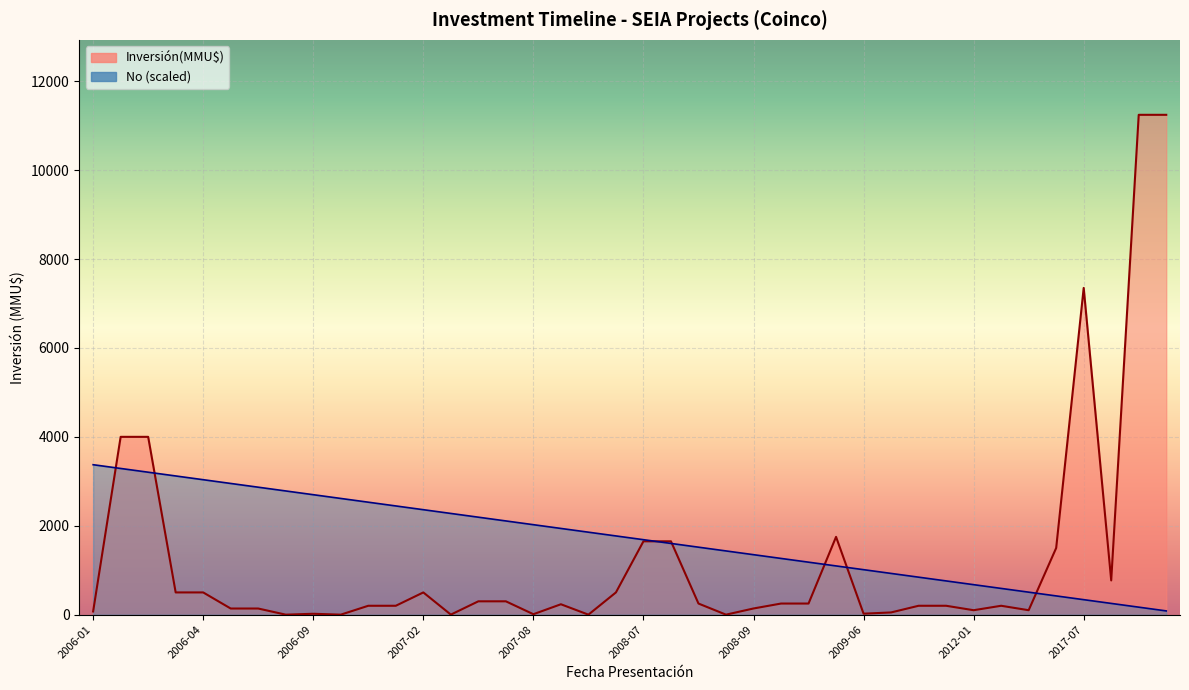

How many distinct data groups are displayed?

2